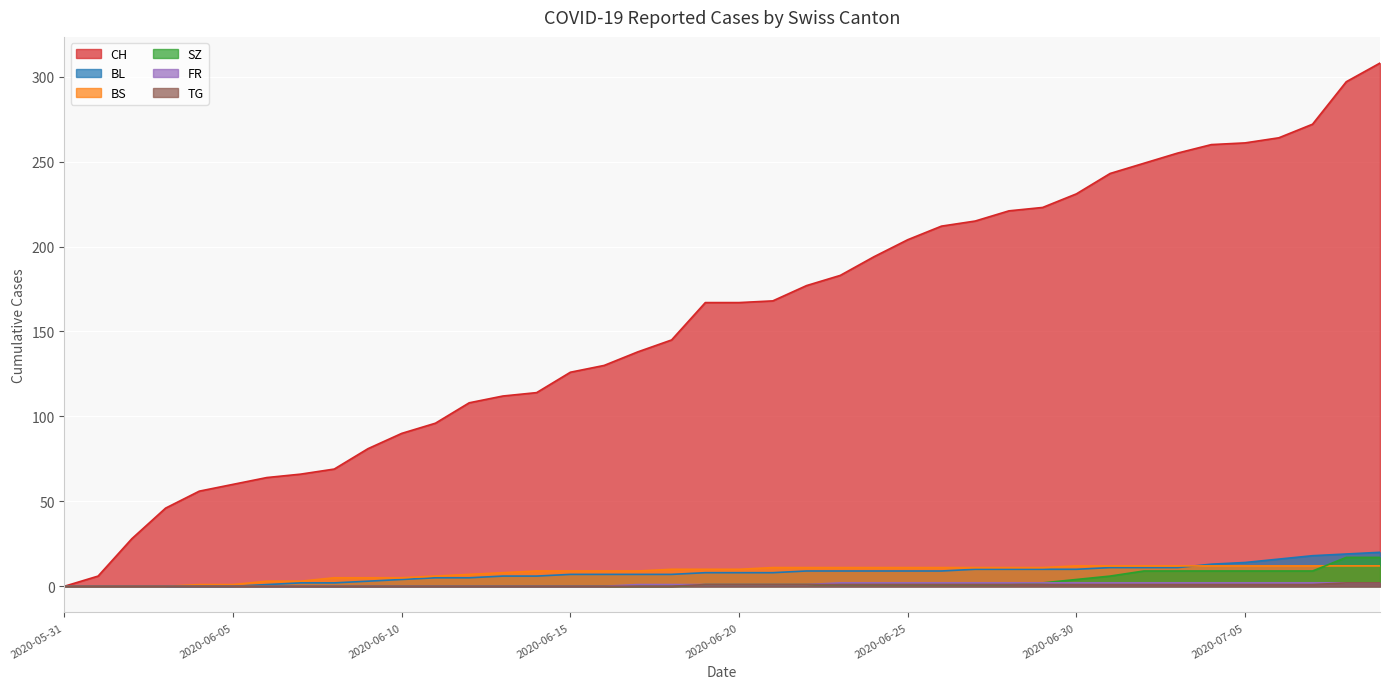

True or false: BS and FR cross at least once.

False